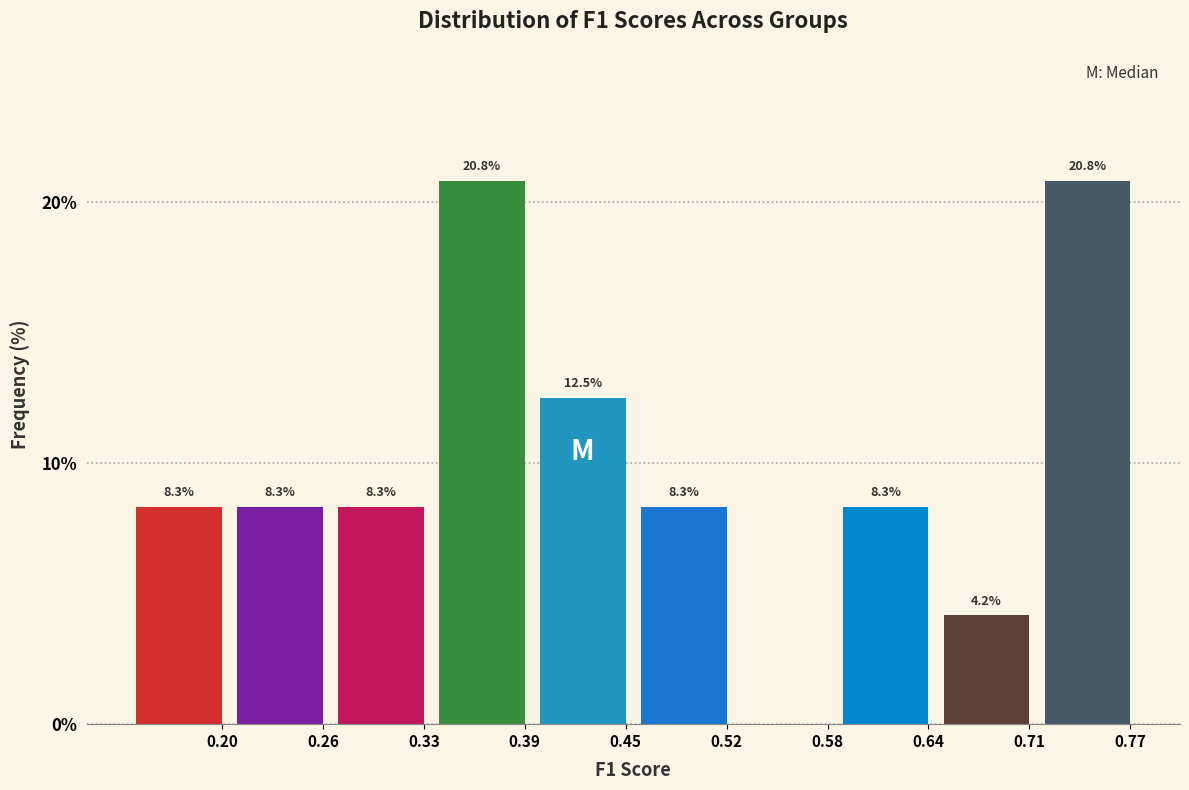

Reading left to right, transcribe all the data shown in this chart.

0.20=8.3	0.26=8.3	0.33=8.3	0.39=20.8	0.45=12.5	0.52=8.3	0.58=0.0	0.64=8.3	0.71=4.2	0.77=20.8